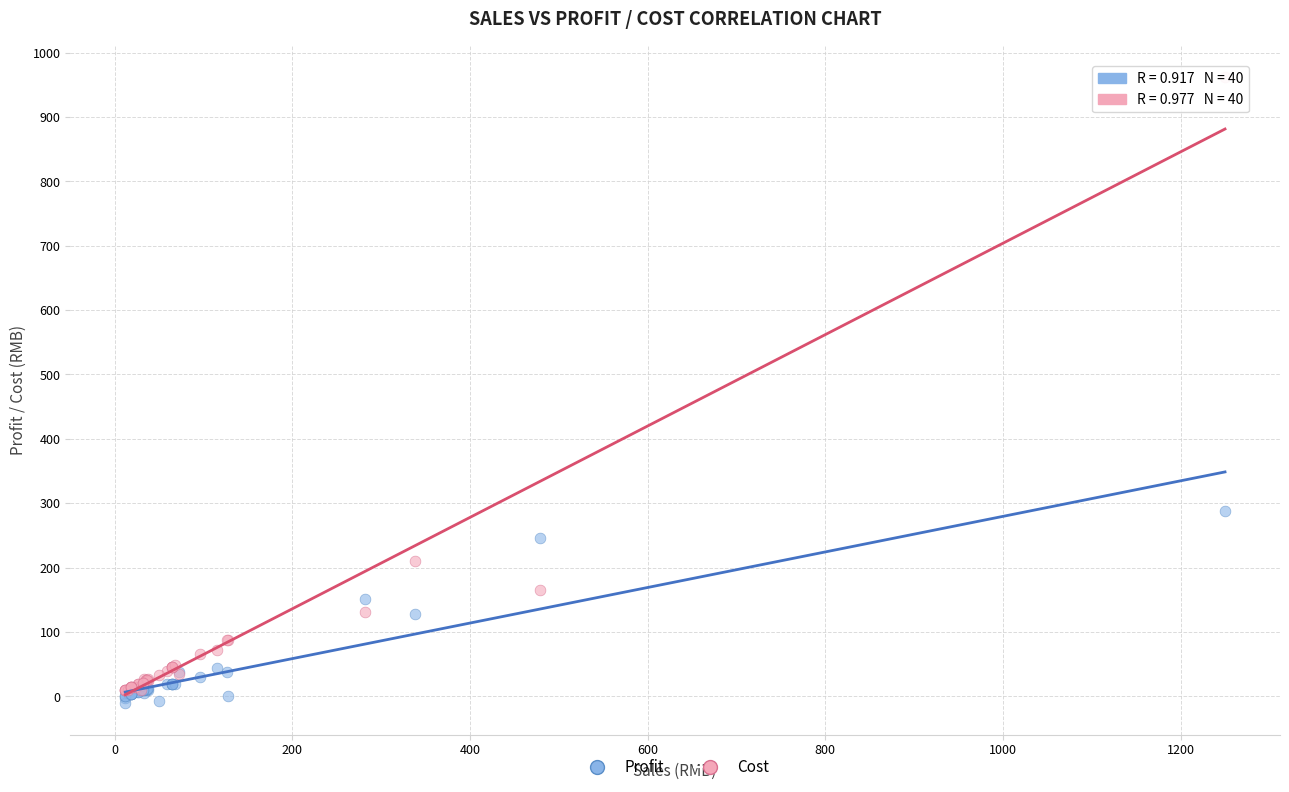

In the Cost series, what Y value is closest to 486?

210.3